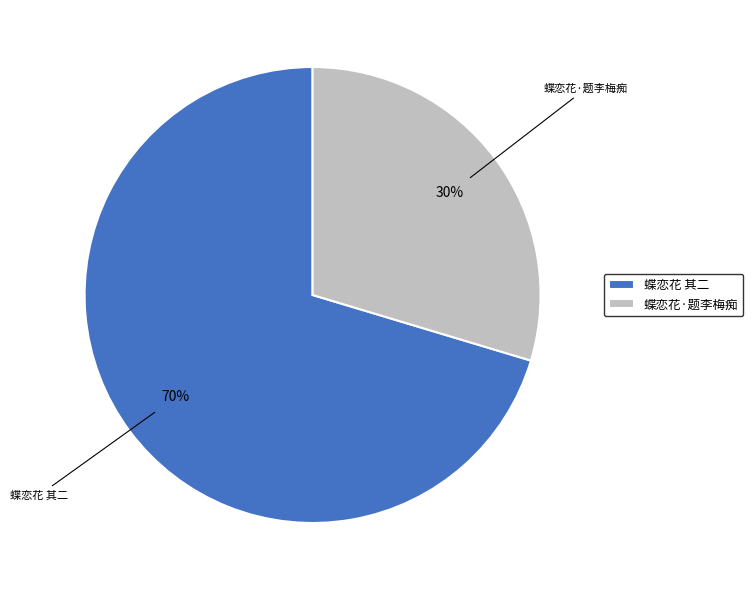

Between 蝶恋花 其二 and 蝶恋花·题李梅痴, which is larger?

蝶恋花 其二